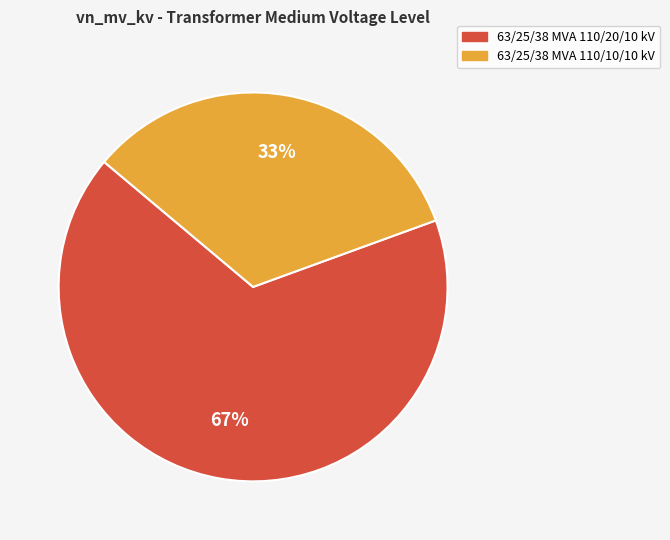

Approximately how many times larger is the value at 63/25/38 MVA 110/20/10 kV compared to 63/25/38 MVA 110/10/10 kV?

2.0